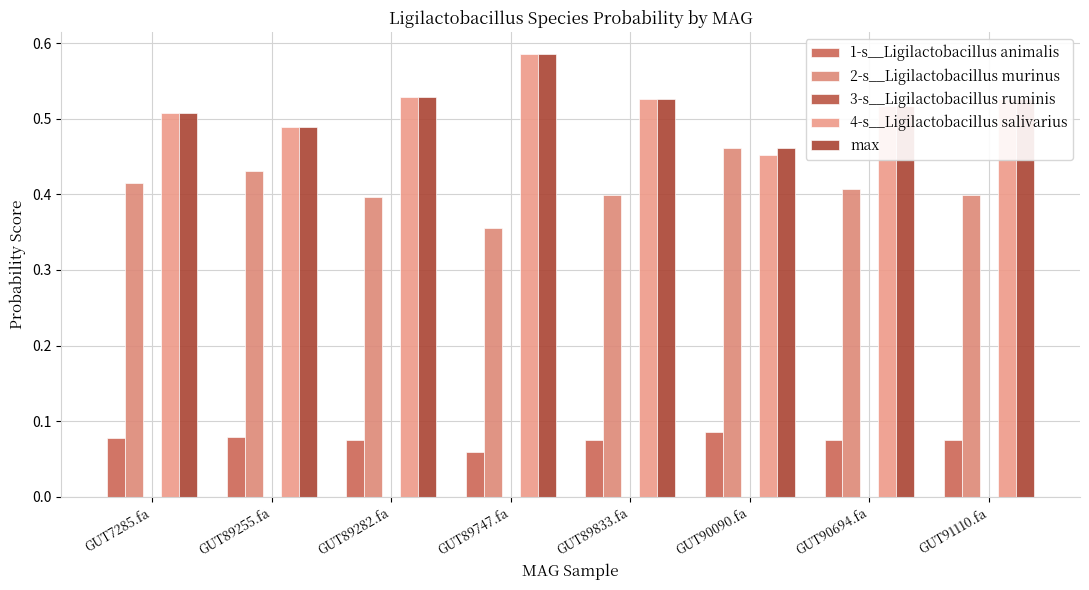

What is the label of the 5th bar from the left?

GUT89833.fa